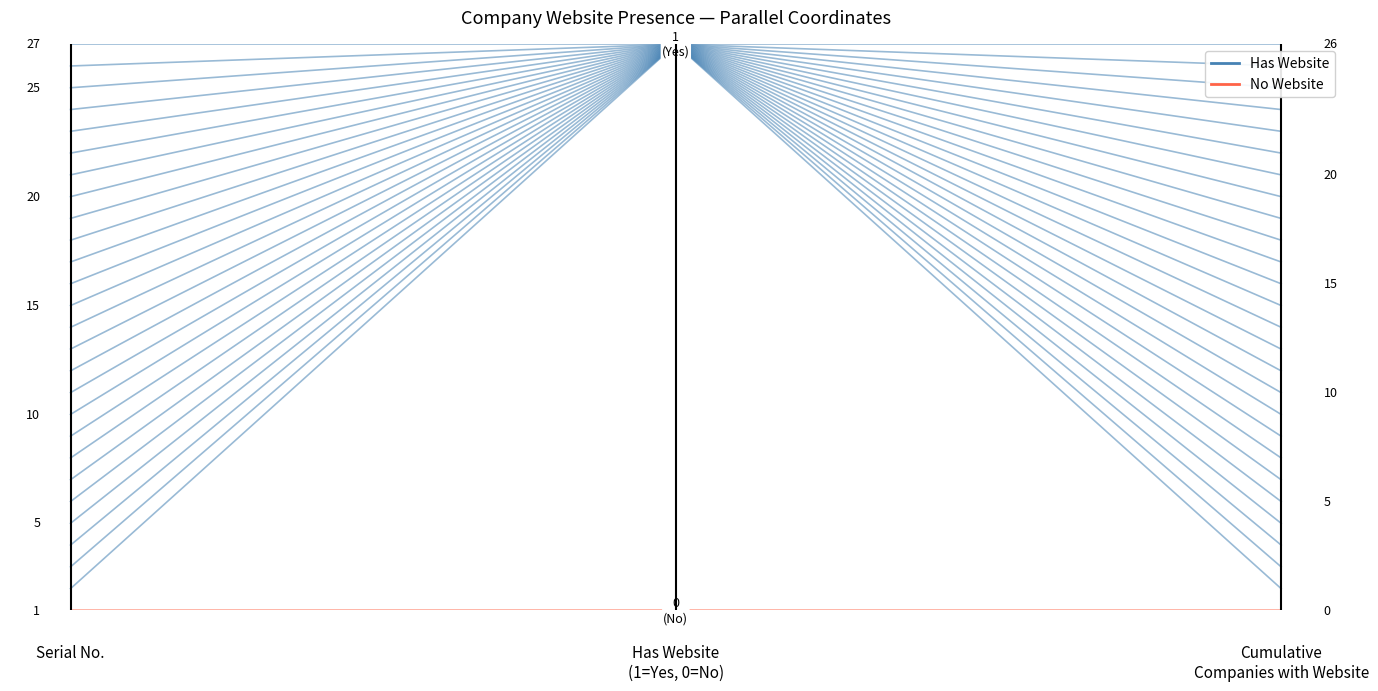

True or false: No Website has a value of 0 at 2.

True